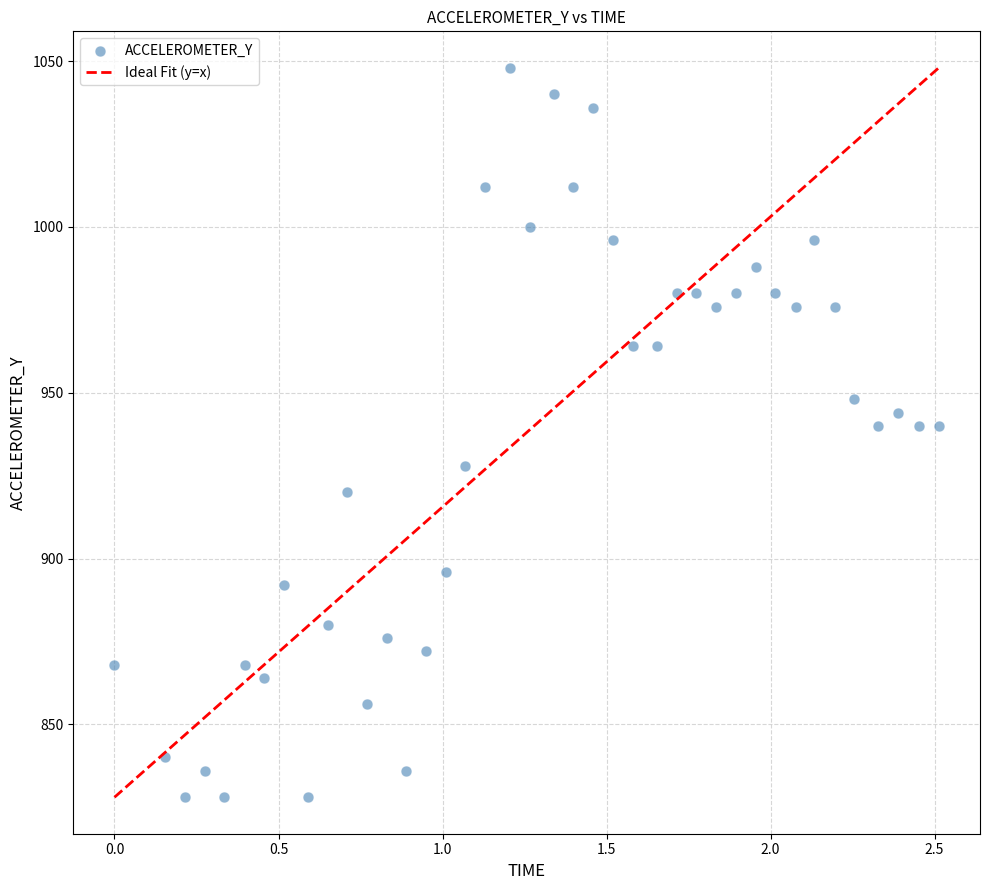

What is the range of Y values (max minus min)?

220